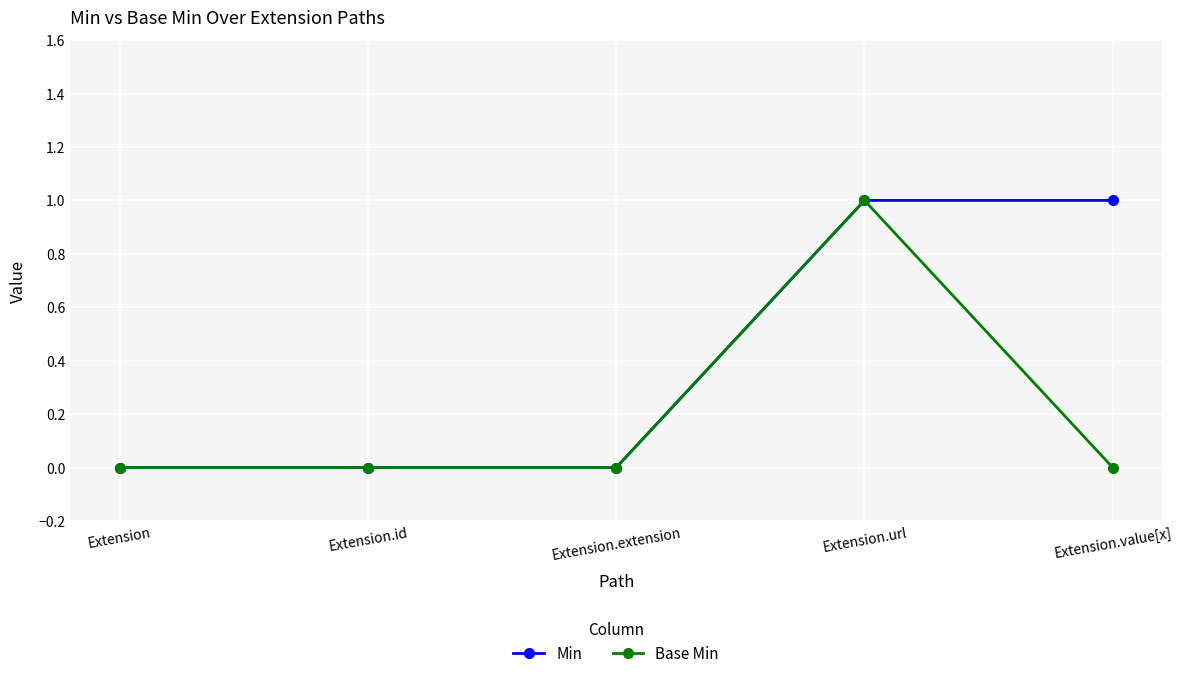

True or false: Base Min has more than 0 interior local peaks.

True